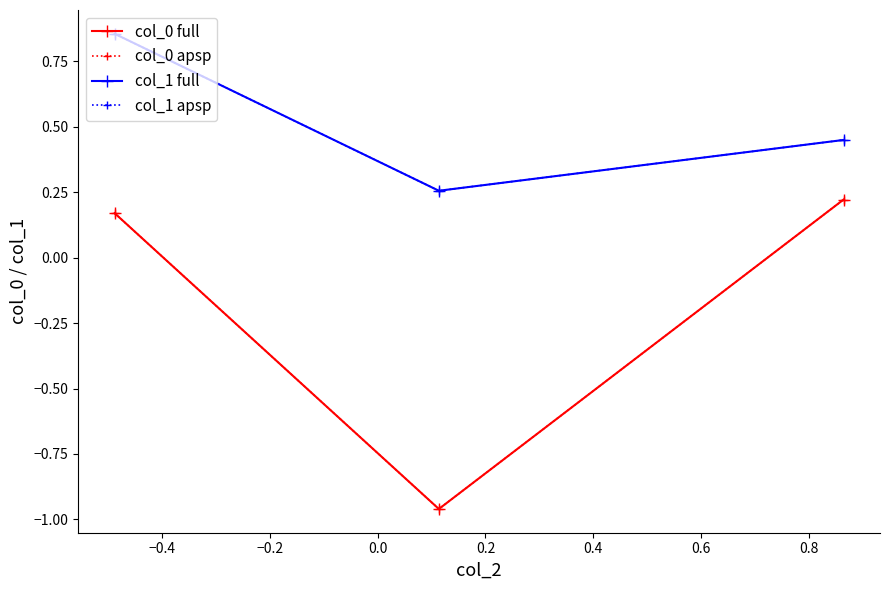

At how many categories does at least one series exceed 0?

3